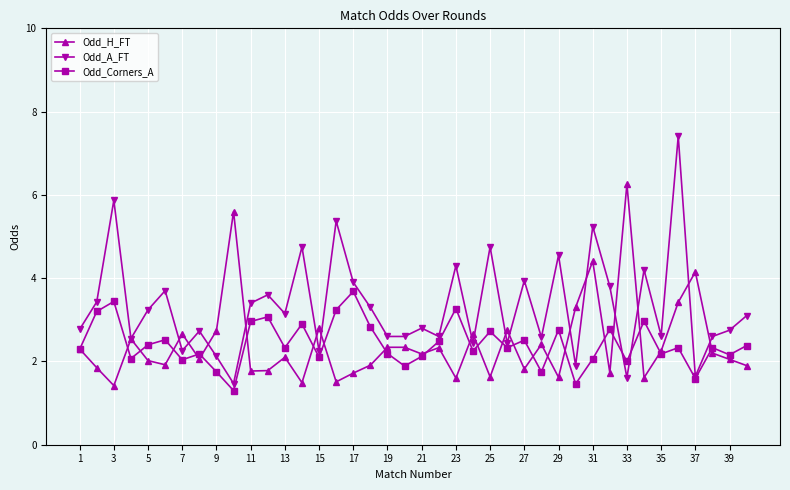

What is the value of the Odd_H_FT point at the 26th from the left?

2.8